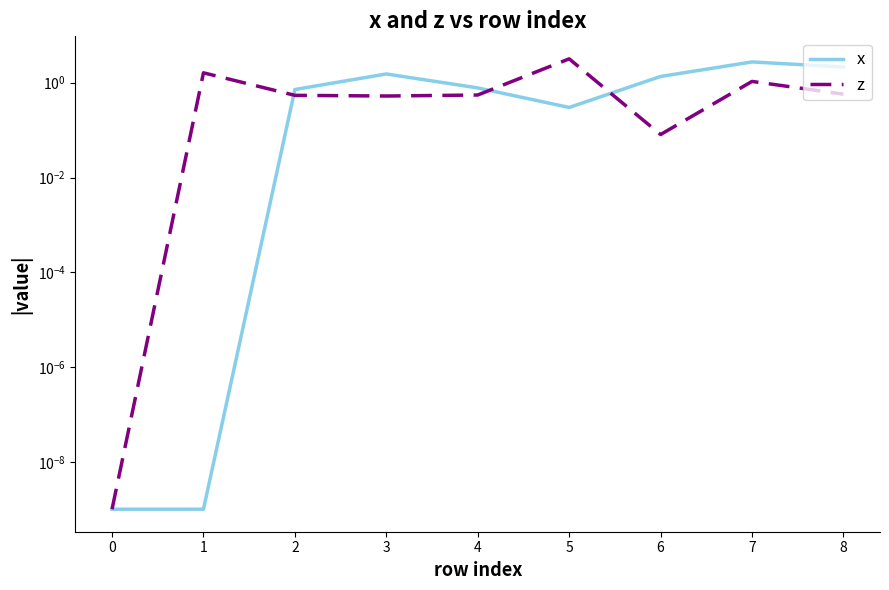

Which series ends up on top after the final intersection of x and z?

x